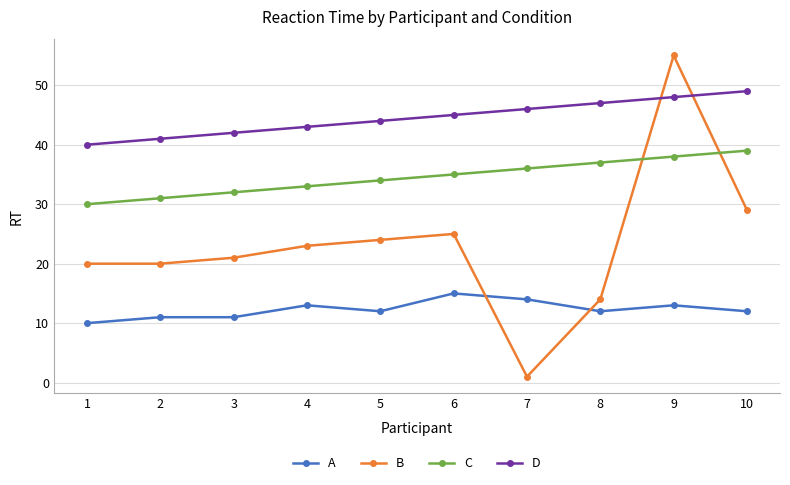

Which label corresponds to the largest value in the chart?

9